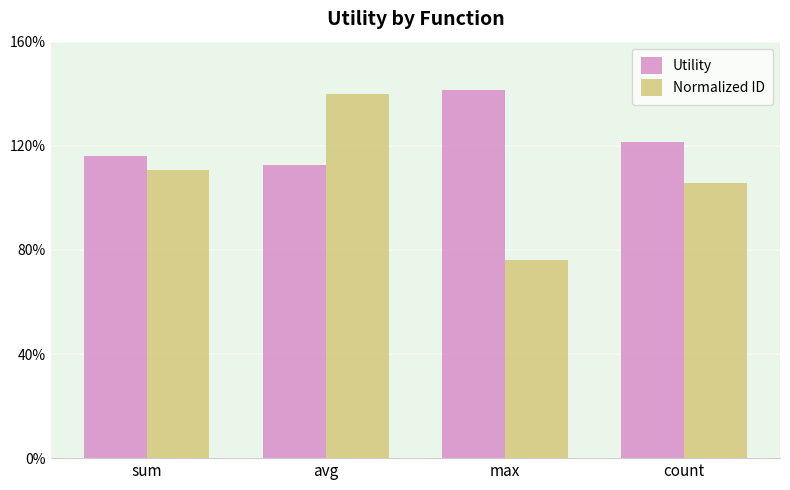

Are the bars grouped side by side (vs. stacked)?

Yes